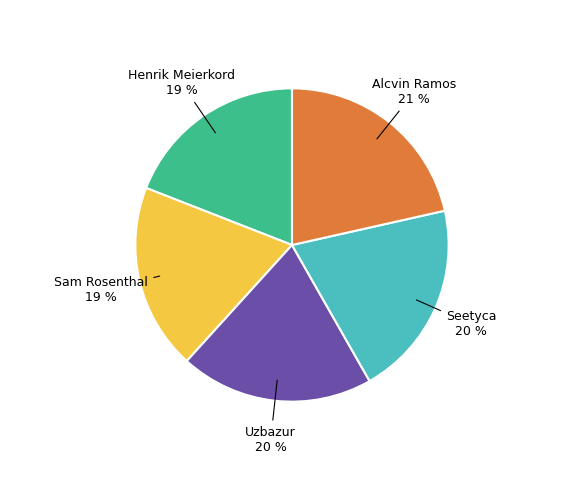

To the nearest percent, what is the average slice percentage?

20%